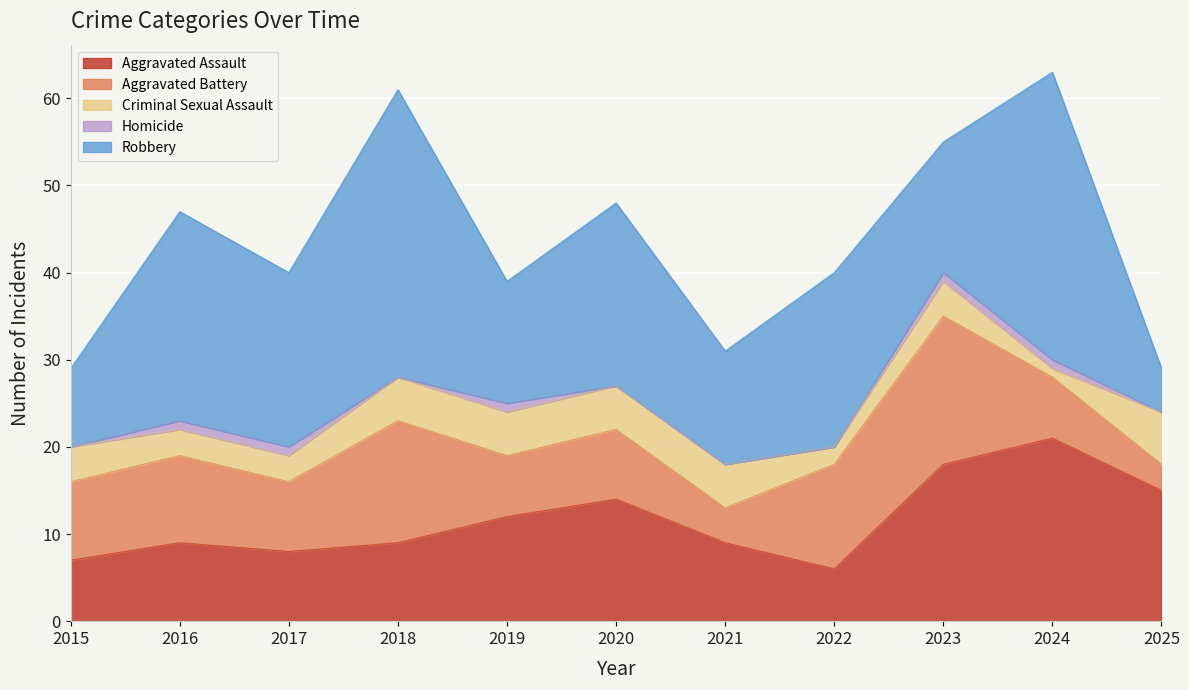

Reading right to left, transcribe all the data shown in this chart.

Aggravated Assault: 2025=15	2024=21	2023=18	2022=6	2021=9	2020=14	2019=12	2018=9	2017=8	2016=9	2015=7
Aggravated Battery: 2025=3	2024=7	2023=17	2022=12	2021=4	2020=8	2019=7	2018=14	2017=8	2016=10	2015=9
Criminal Sexual Assault: 2025=6	2024=1	2023=4	2022=2	2021=5	2020=5	2019=5	2018=5	2017=3	2016=3	2015=4
Homicide: 2025=0	2024=1	2023=1	2022=0	2021=0	2020=0	2019=1	2018=0	2017=1	2016=1	2015=0
Robbery: 2025=5	2024=33	2023=15	2022=20	2021=13	2020=21	2019=14	2018=33	2017=20	2016=24	2015=9